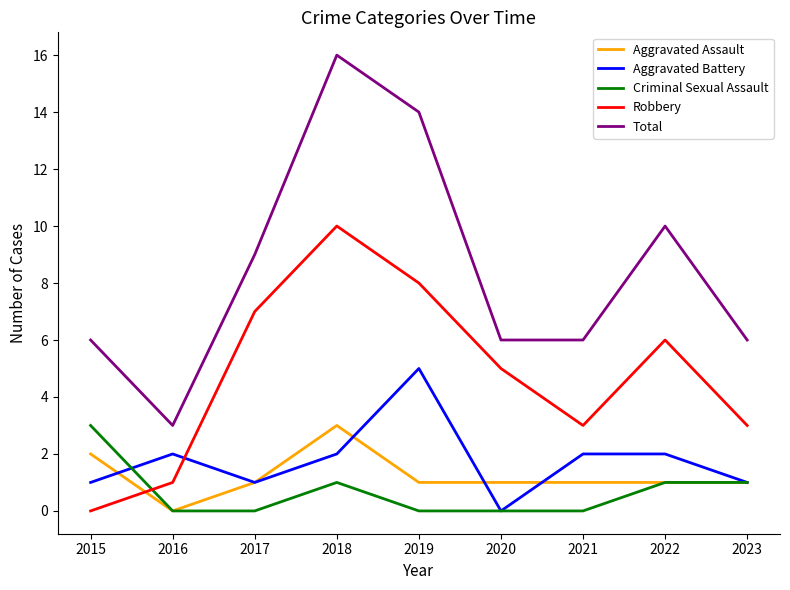

Does the chart have visible grid lines?

No